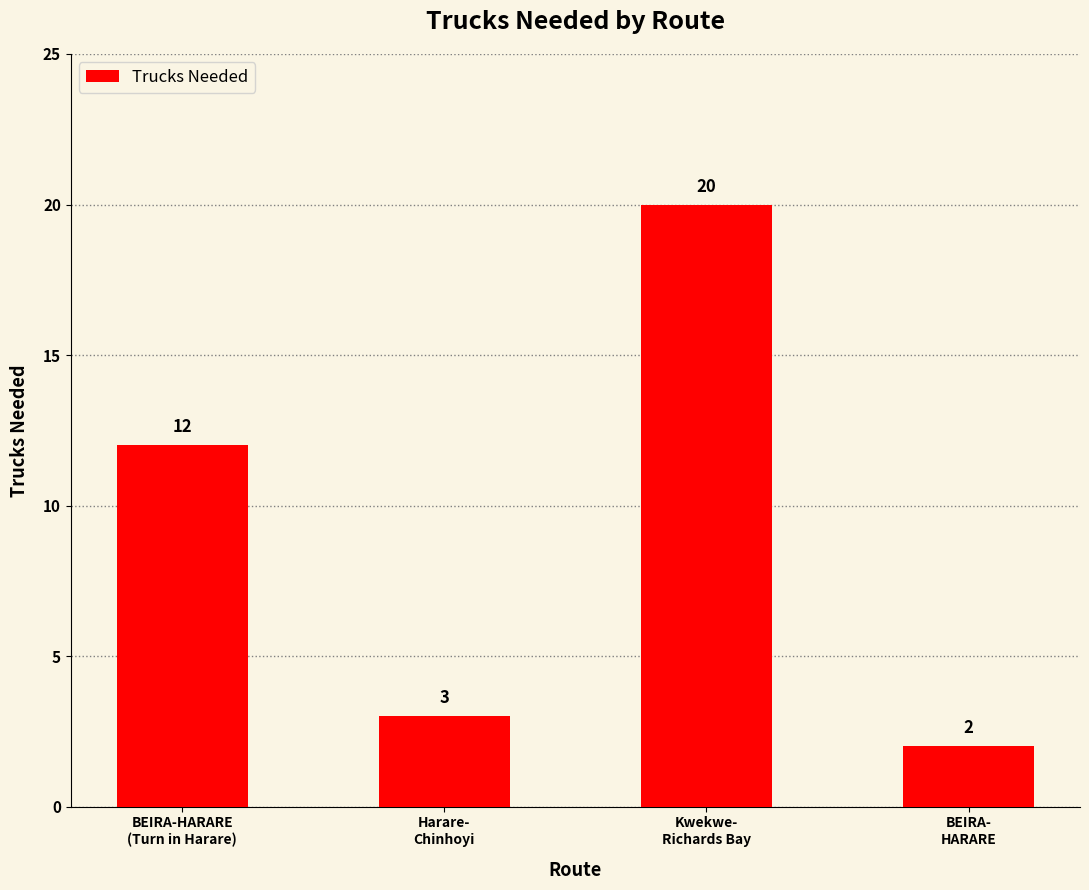

The chart shows a value of 12 at BEIRA-HARARE
(Turn in Harare). True or false?

True